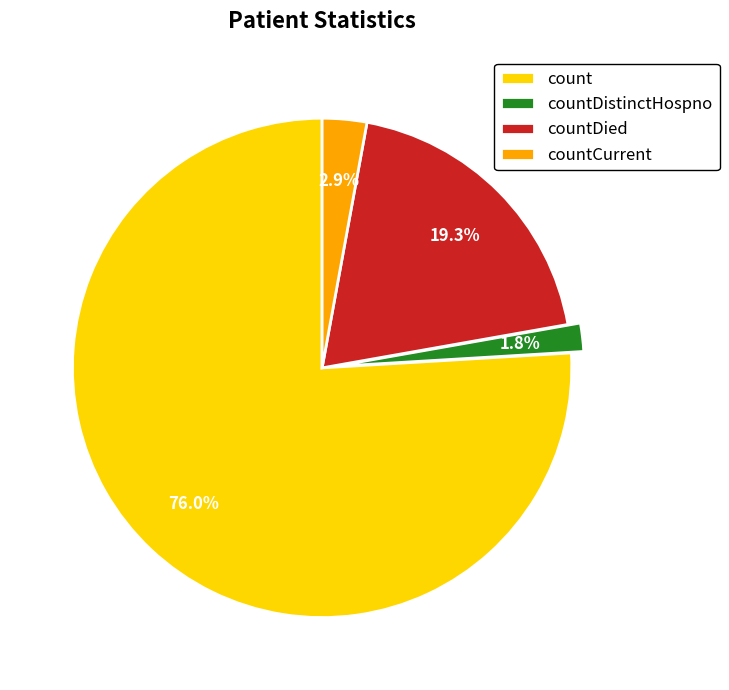

Which category has the biggest portion of the pie?

count